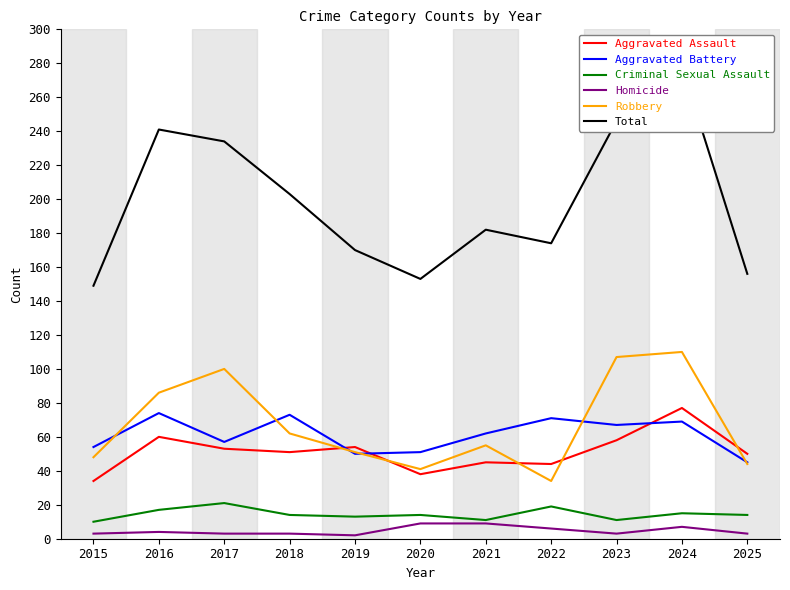

In Total, how many points are higher than both neighbors (excluding endpoints)?

3